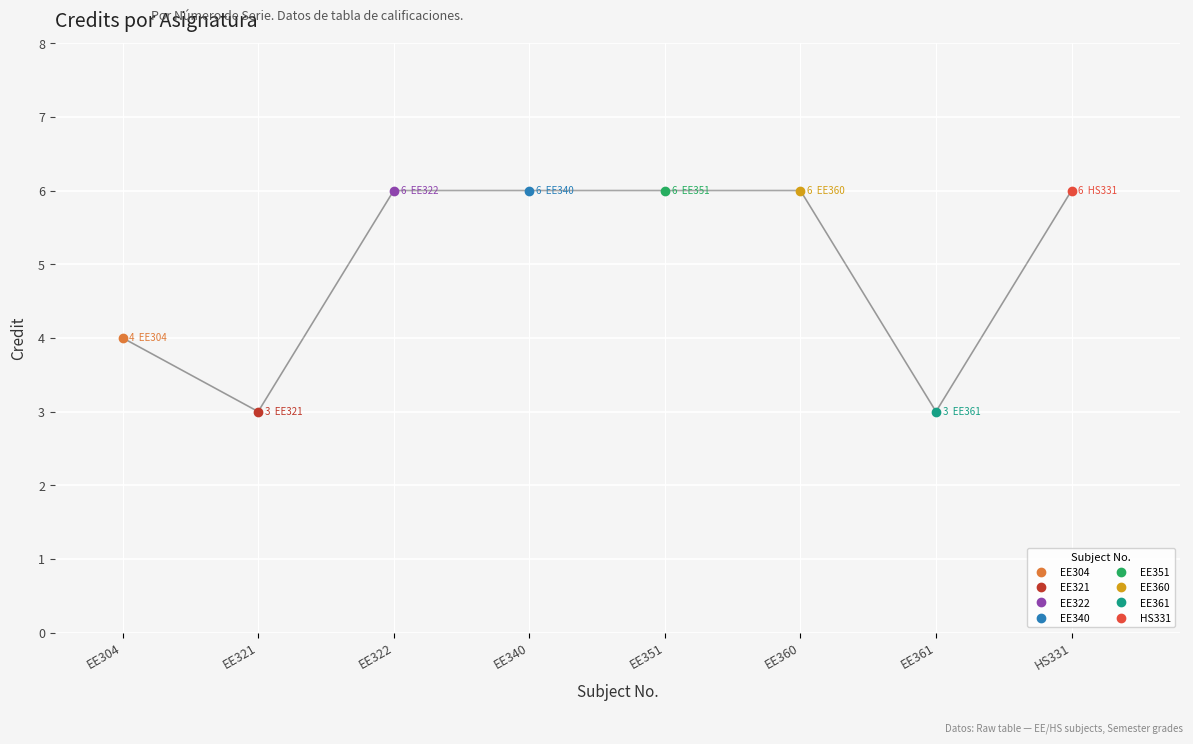

List the labels in order of value, largest first.

EE322, EE340, EE351, EE360, HS331, EE304, EE321, EE361